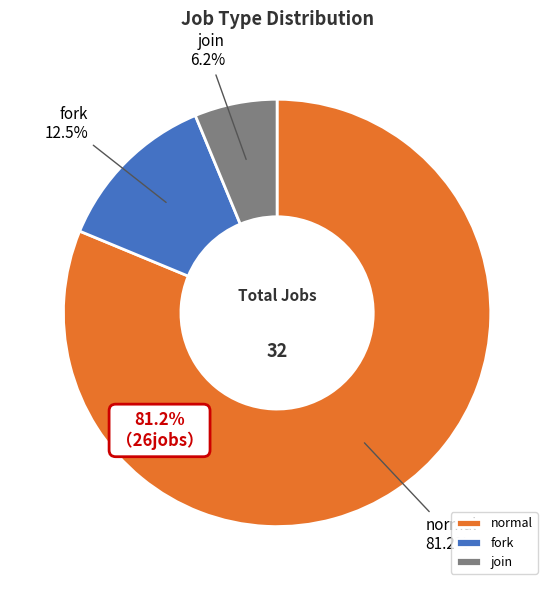

Rank the categories by value from lowest to highest.

join, fork, normal